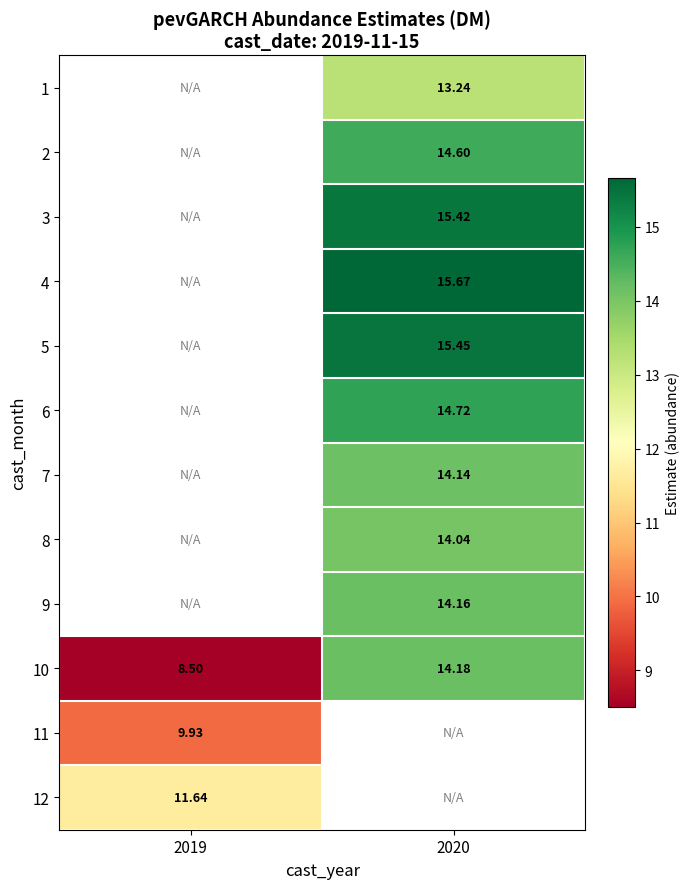

Which series has the largest range (max minus min)?

10